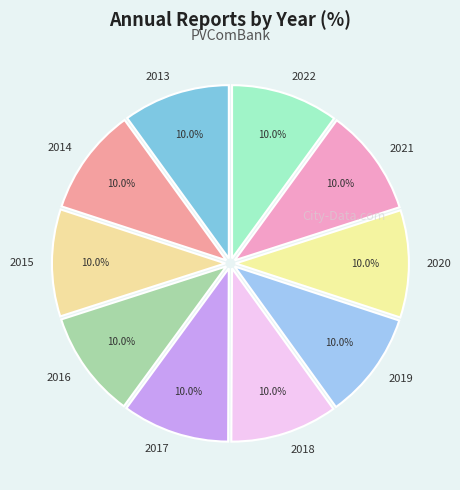

Approximately how many times larger is the value at 2018 compared to 2019?

1.0